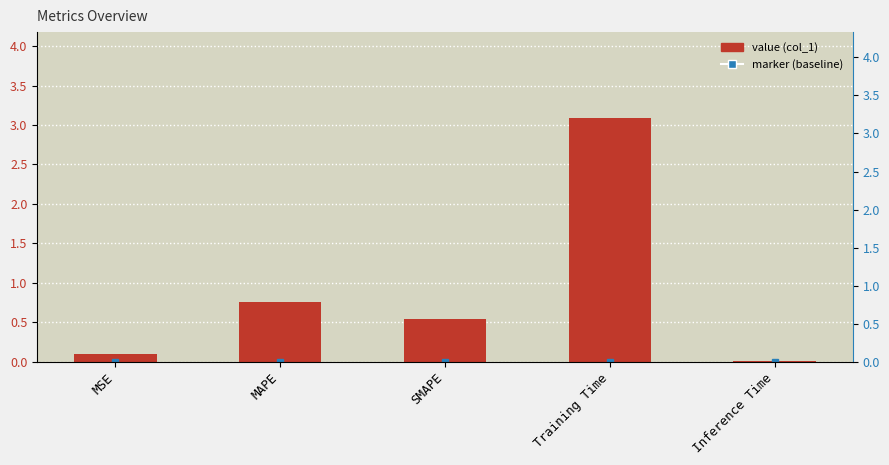

Where is the data nearest to the value 1?

MAPE